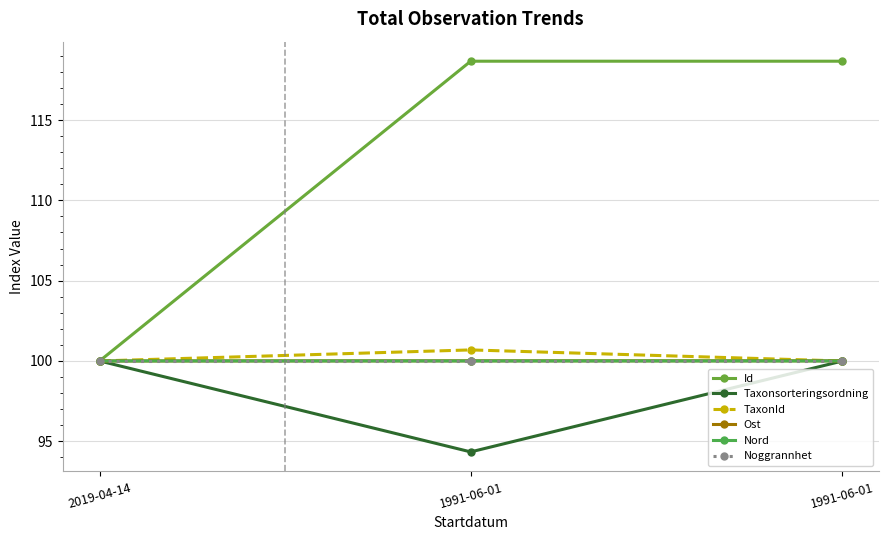

List the series in order of their peak value, lowest first.

Taxonsorteringsordning, Noggrannhet, Nord, Ost, TaxonId, Id